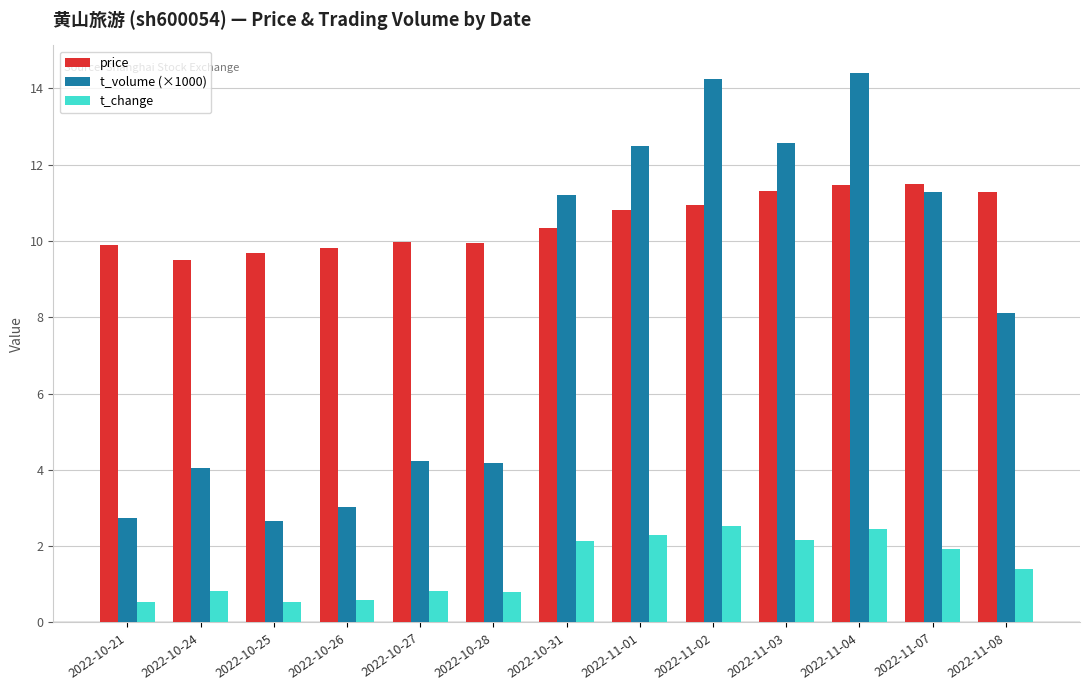

Does the chart contain any negative values?

No